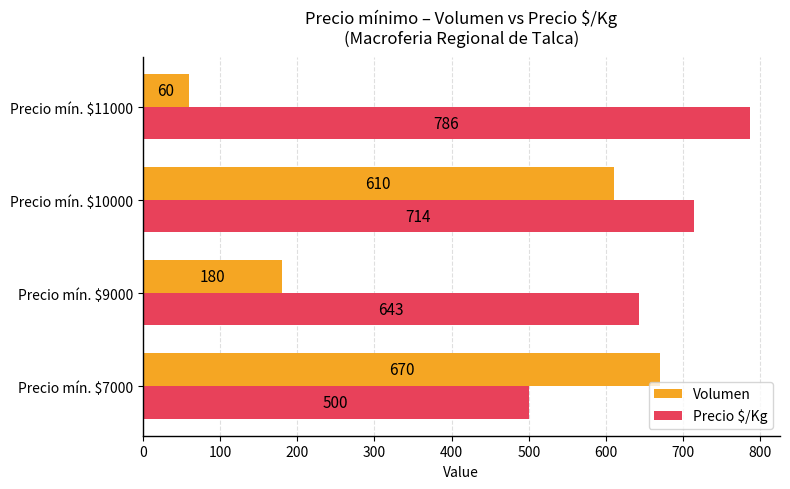

At how many categories does at least one series exceed 172?

4